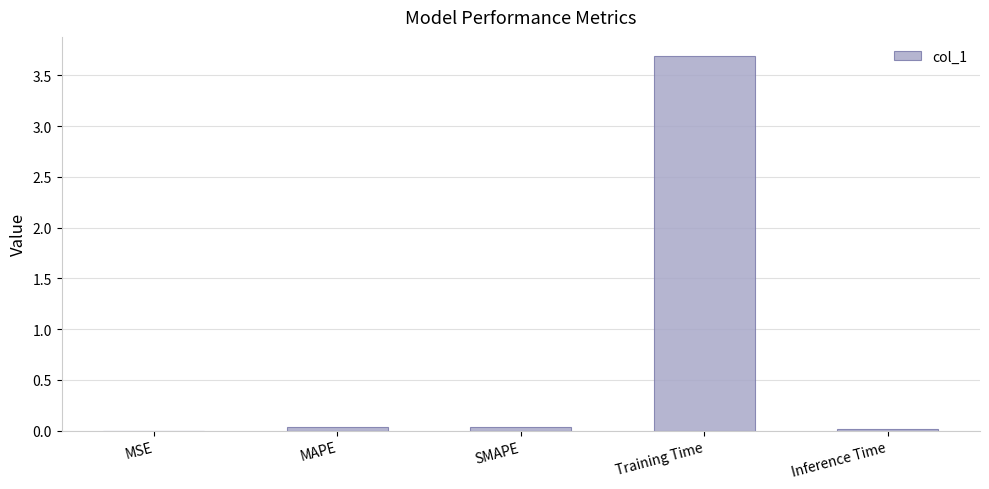

Between Training Time and MSE, which is larger?

Training Time